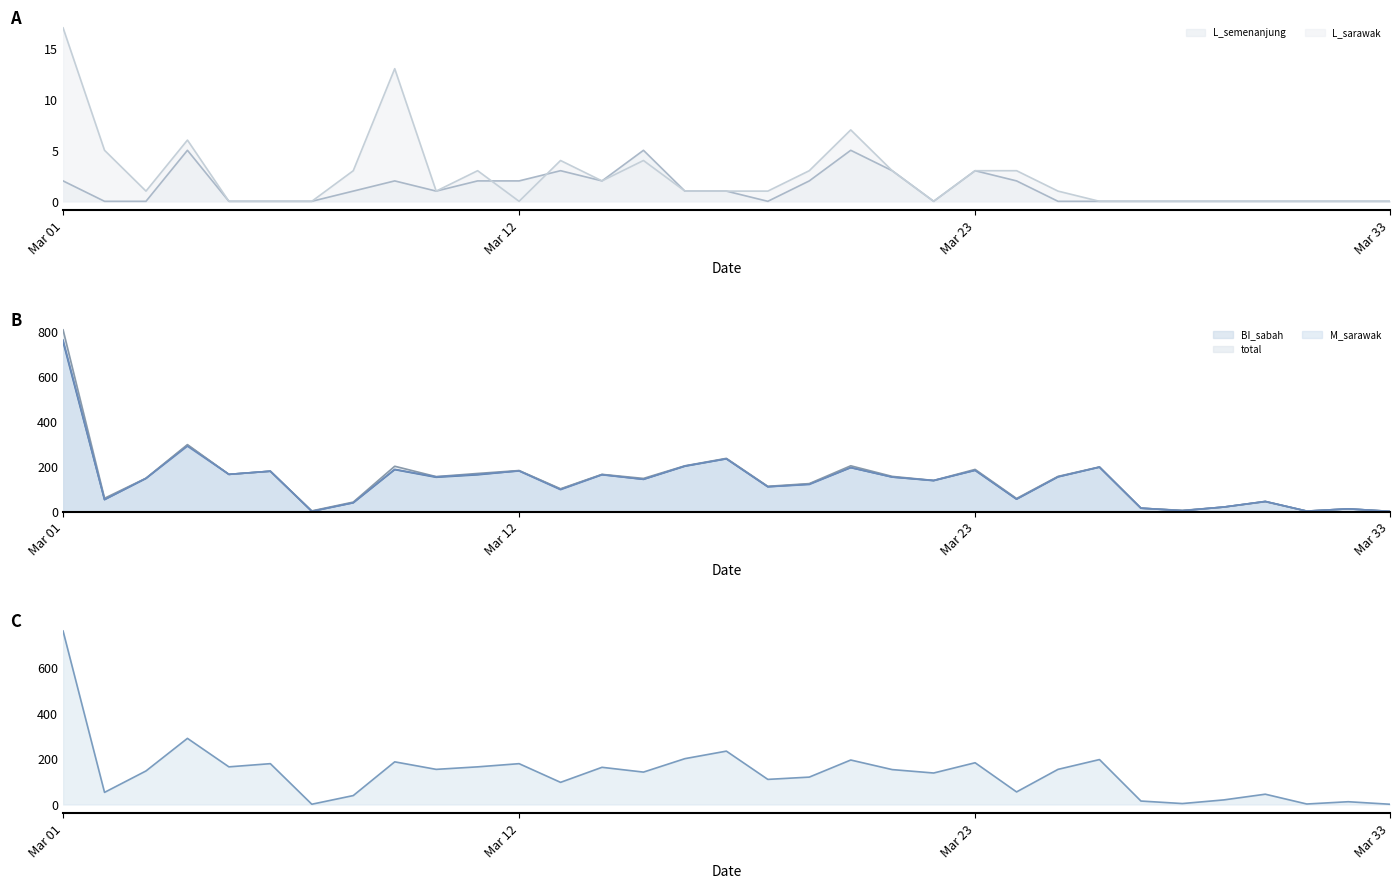

True or false: M_semenanjung has more than 1 interior local peaks.

True